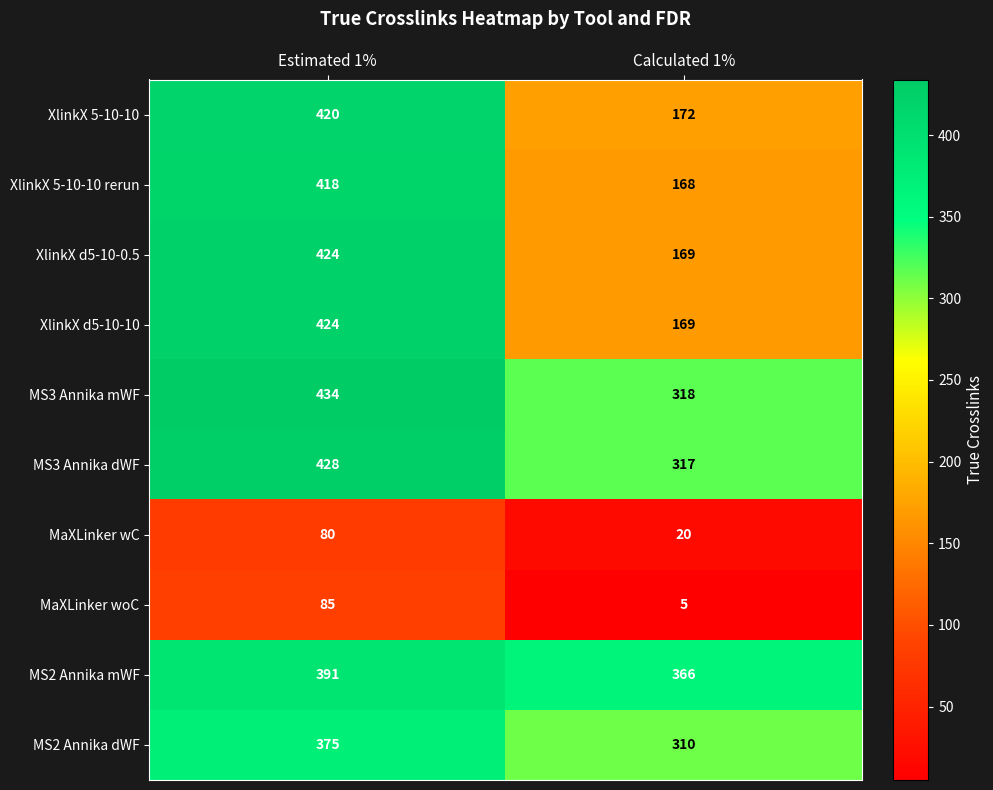

The MS2 Annika mWF series shows 366 at Calculated 1%. True or false?

True